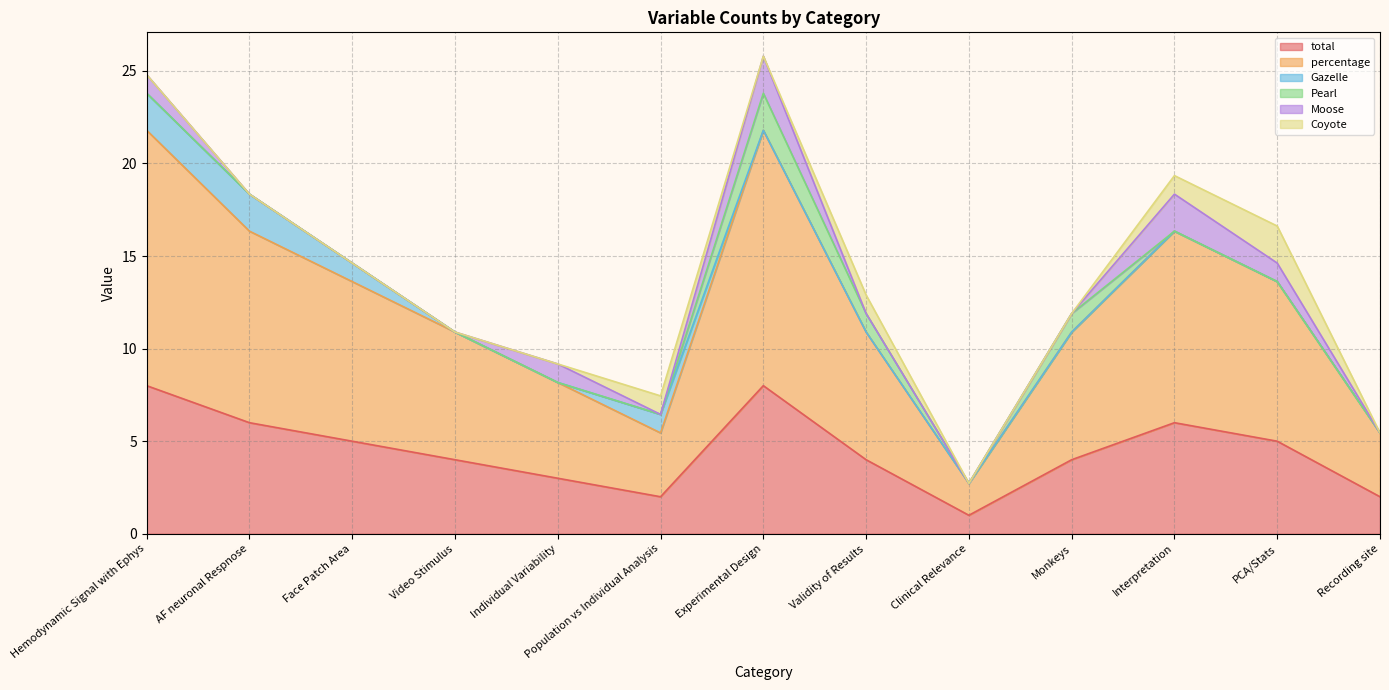

List the series in order of their peak value, lowest first.

Gazelle, Pearl, Moose, Coyote, total, percentage